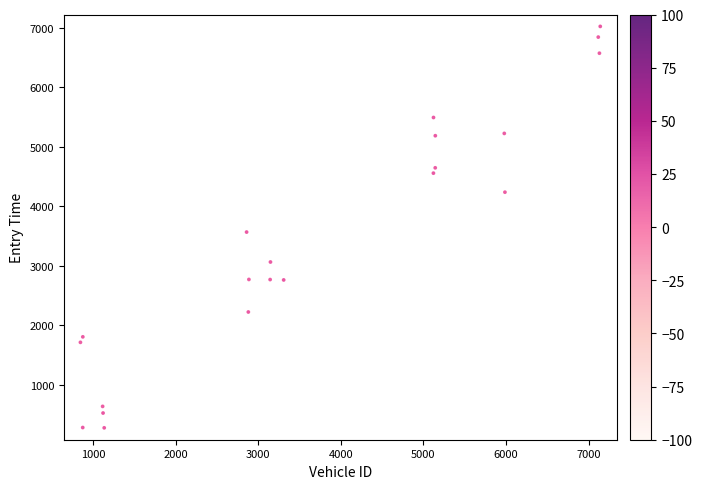

What is the range of Y values (max minus min)?

6750.6